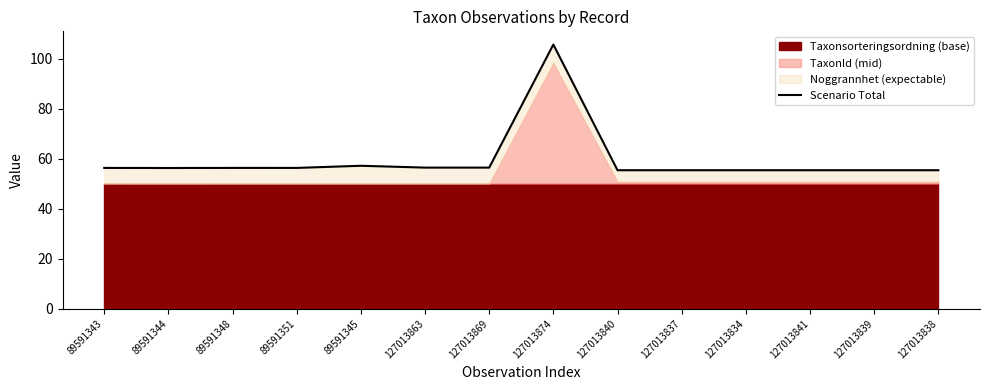

List the labels in order of value, largest first.

127013874, 89591345, 127013863, 127013869, 89591348, 89591343, 89591351, 89591344, 127013840, 127013837, 127013834, 127013841, 127013839, 127013838